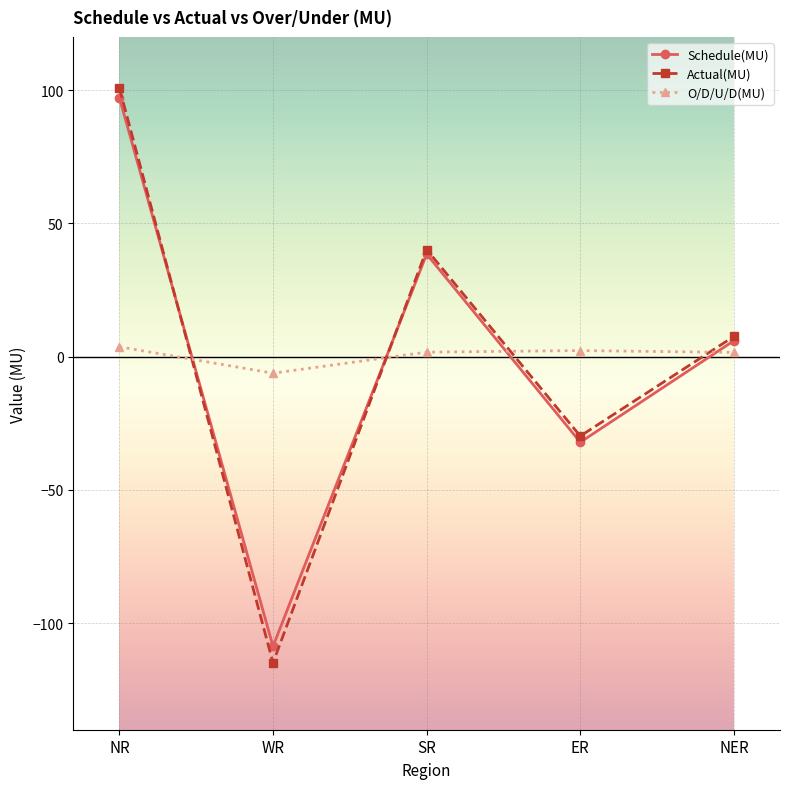

Which series changed the most between WR and SR?

Actual(MU)